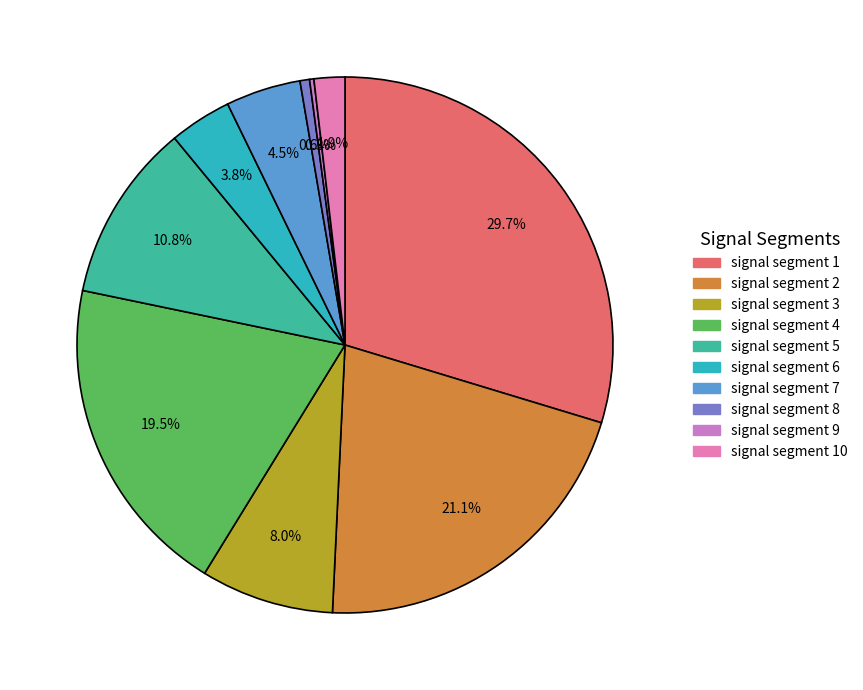

Which category has the smallest portion of the pie?

signal segment 9